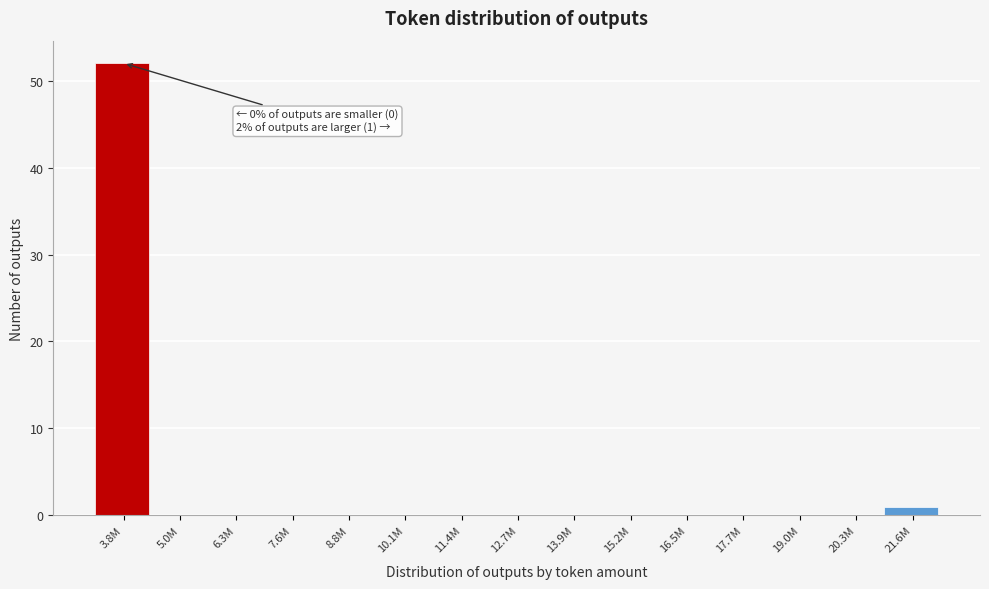

Reading left to right, what are all the values shown in this chart?

3.8M=52	5.0M=0	6.3M=0	7.6M=0	8.8M=0	10.1M=0	11.4M=0	12.7M=0	13.9M=0	15.2M=0	16.5M=0	17.7M=0	19.0M=0	20.3M=0	21.6M=1